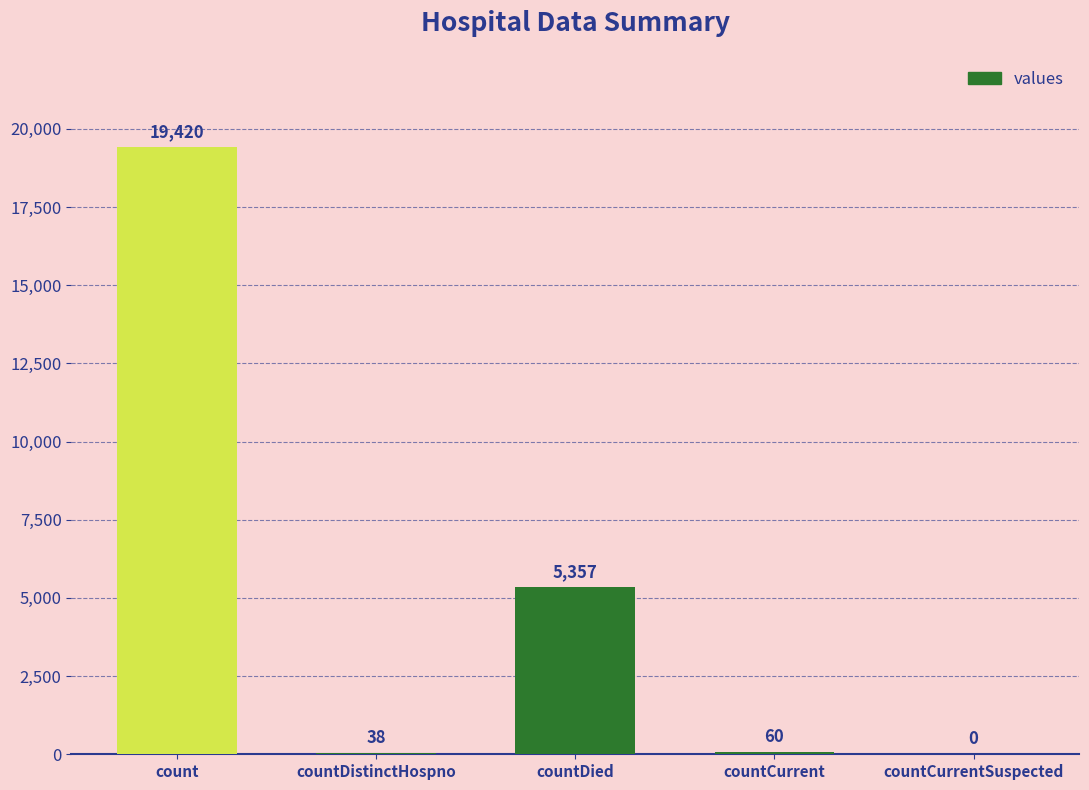

What is the maximum value shown in the chart?

19420